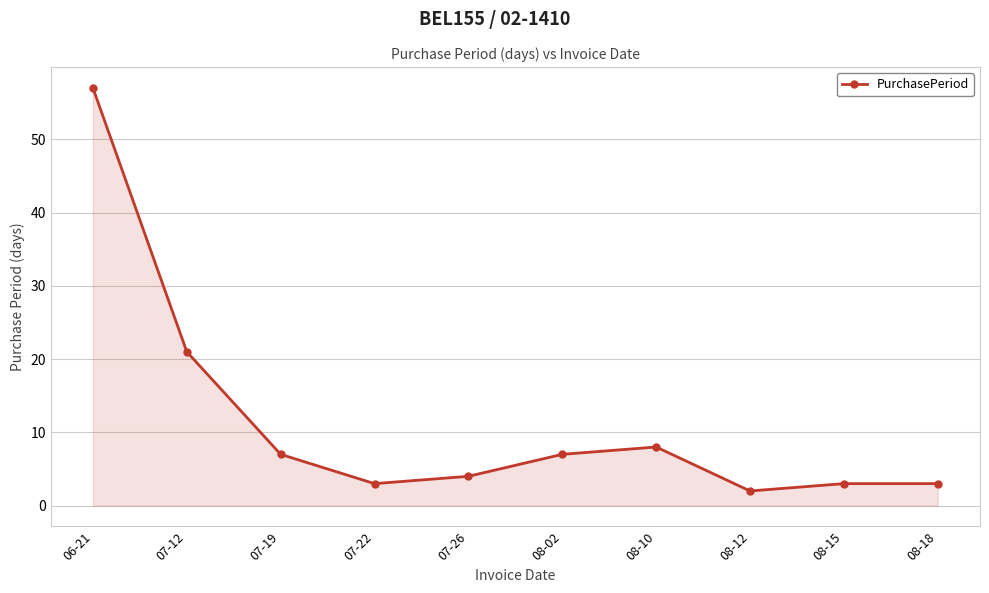

At which category does the chart reach its peak across all series?

06-21